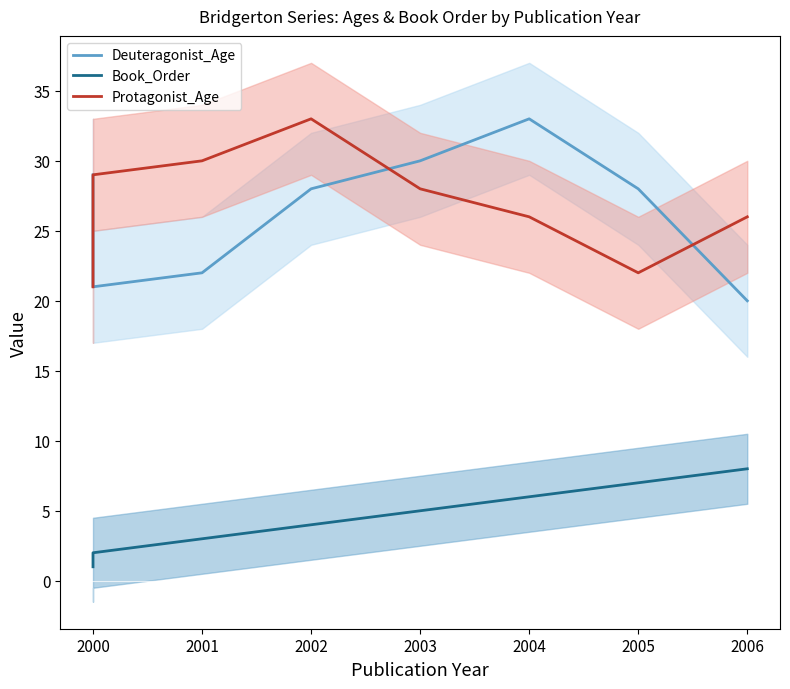

What is the minimum value for Deuteragonist_Age?

20